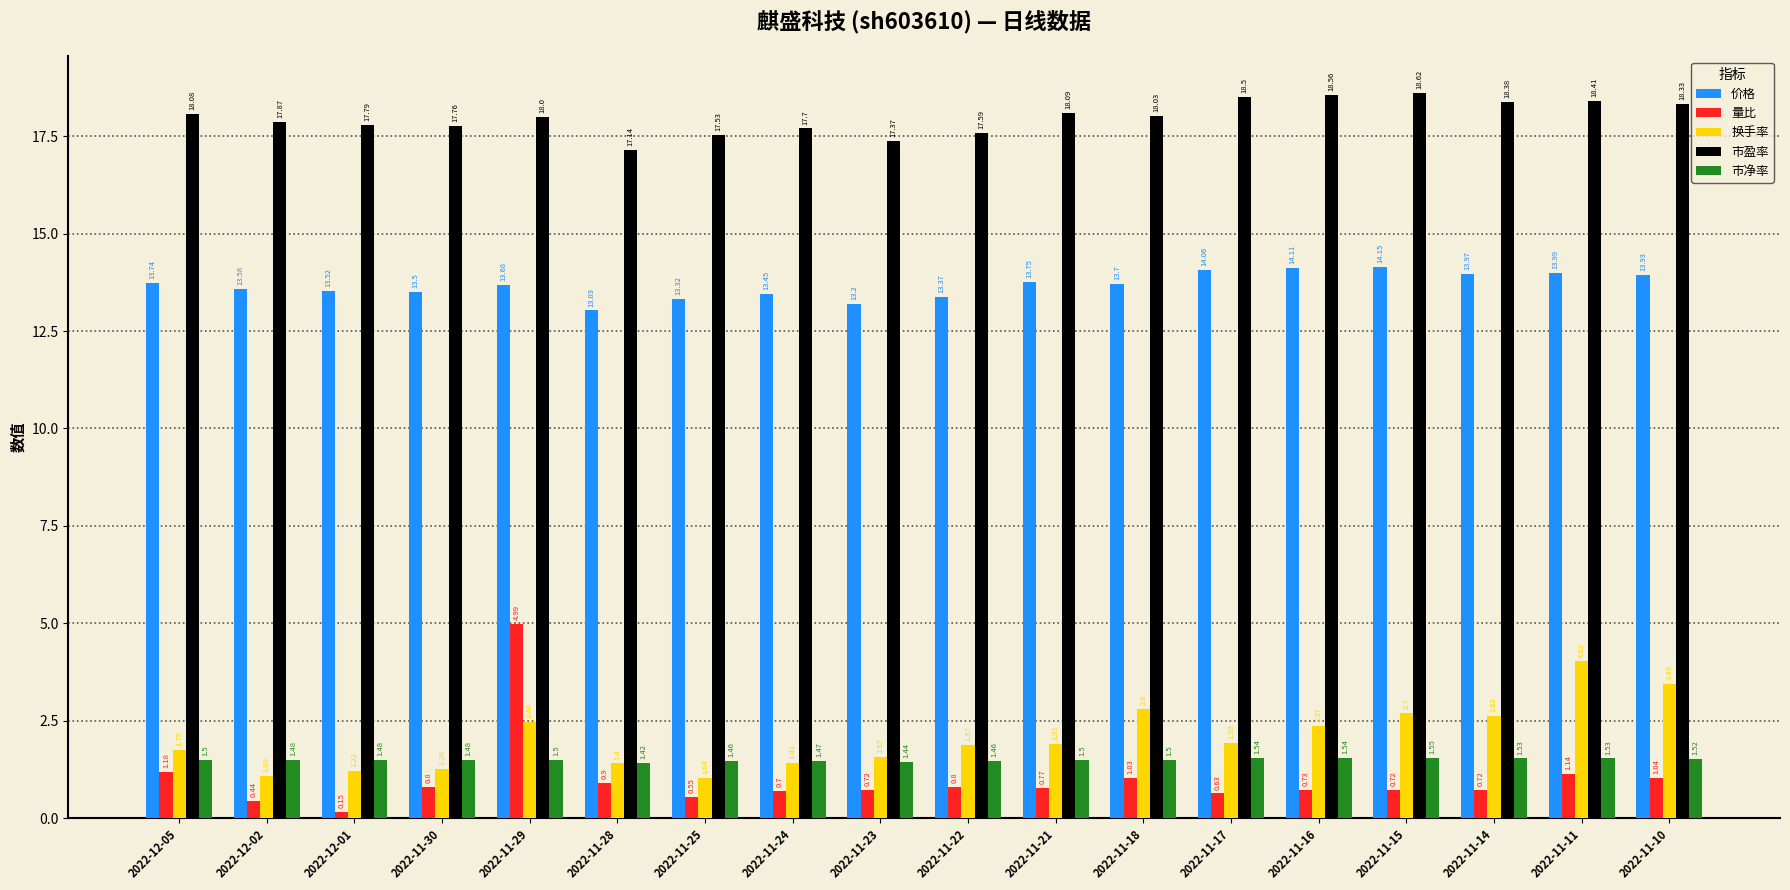

What is the value of the 换手率 bar at the 6th from the left?

1.4